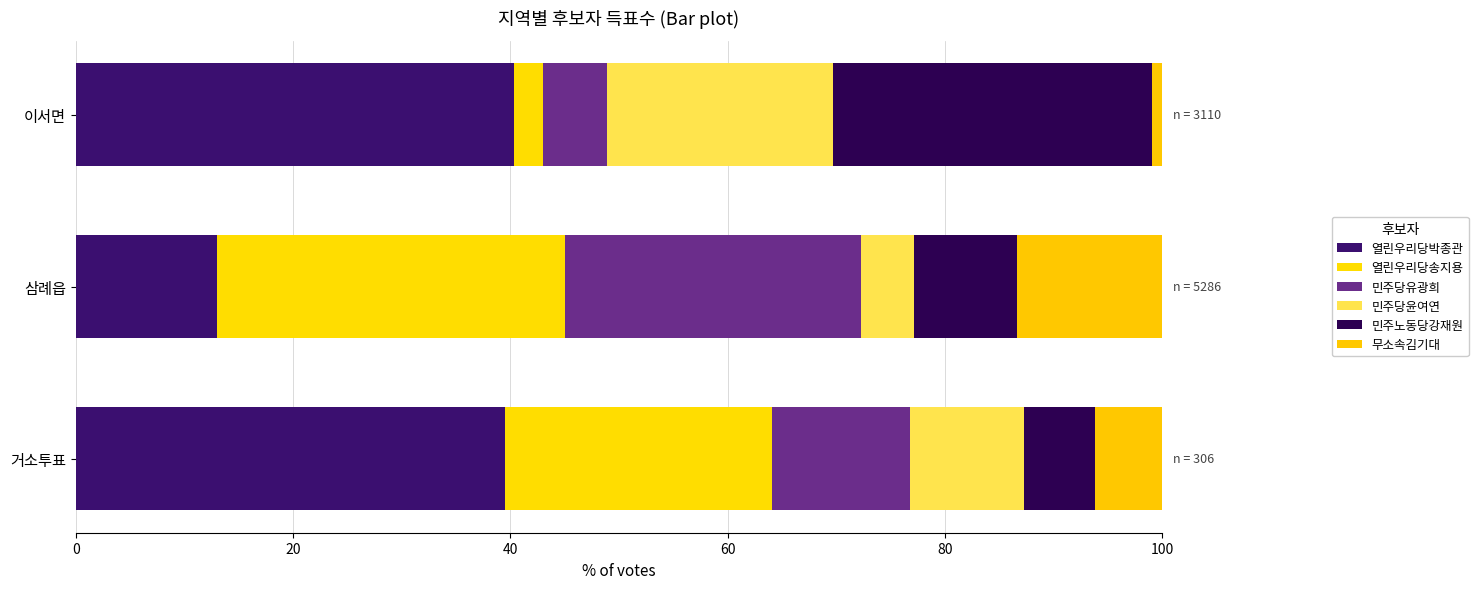

How many data points does each series have?

3